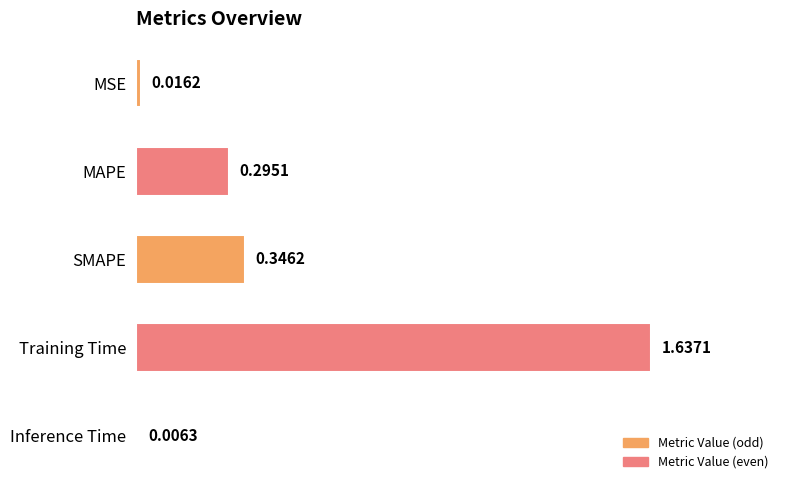

How many series are shown in this chart?

1